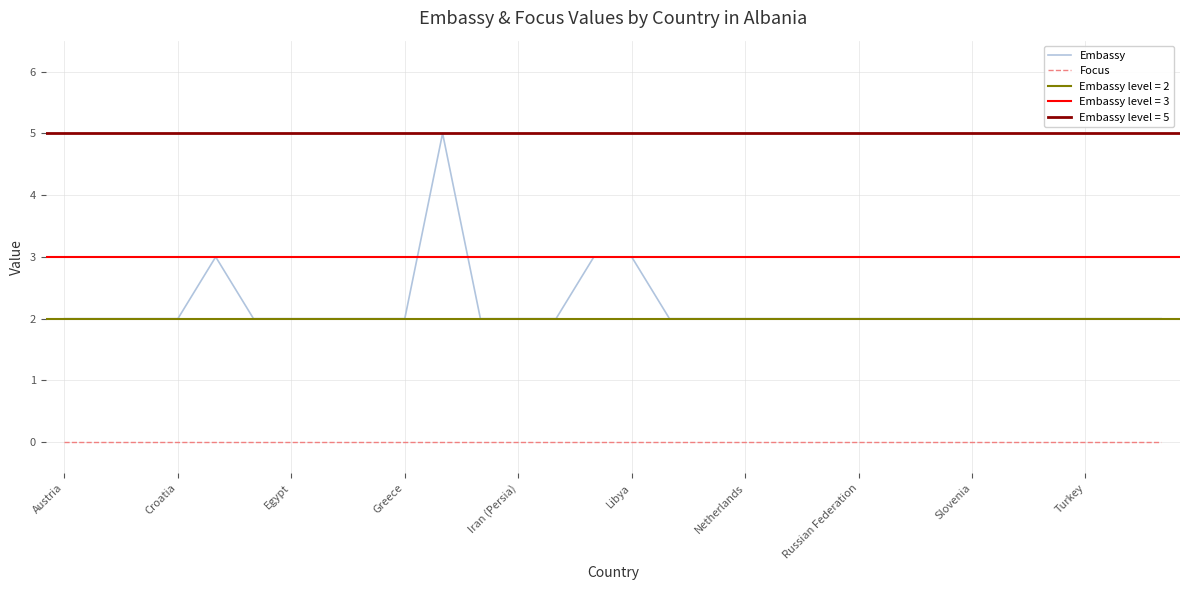

True or false: Focus and Embassy cross at least once.

False